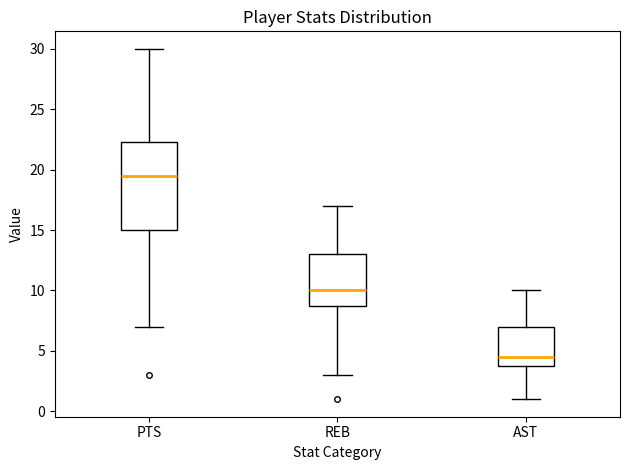

Reading left to right, transcribe this box plot: for each box, give where its median line is, the range the box spans, and where its two whiskers end, as read against the y-axis. The values are not printed on the chart, so give them approximately, as read against the axis.

PTS: median 19.5, box 15.0 to 22.5, whiskers 7.0 to 30.0
REB: median 10.0, box 9.0 to 13.0, whiskers 3.0 to 17.0
AST: median 4.5, box 4.0 to 7.0, whiskers 1.0 to 10.0